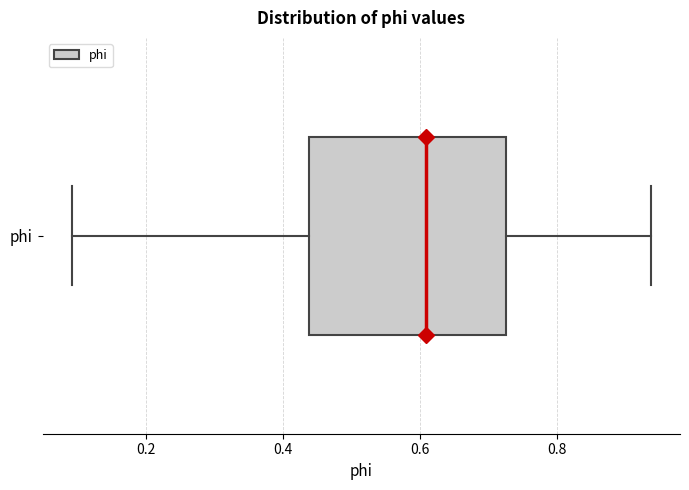

Read this box plot against the x-axis: the position of the median line, the range covered by the box, and the ends of both whiskers. The values are not printed on the chart, so give them approximately, as read against the axis.

median 0.60, box 0.44 to 0.72, whiskers 0.10 to 0.94